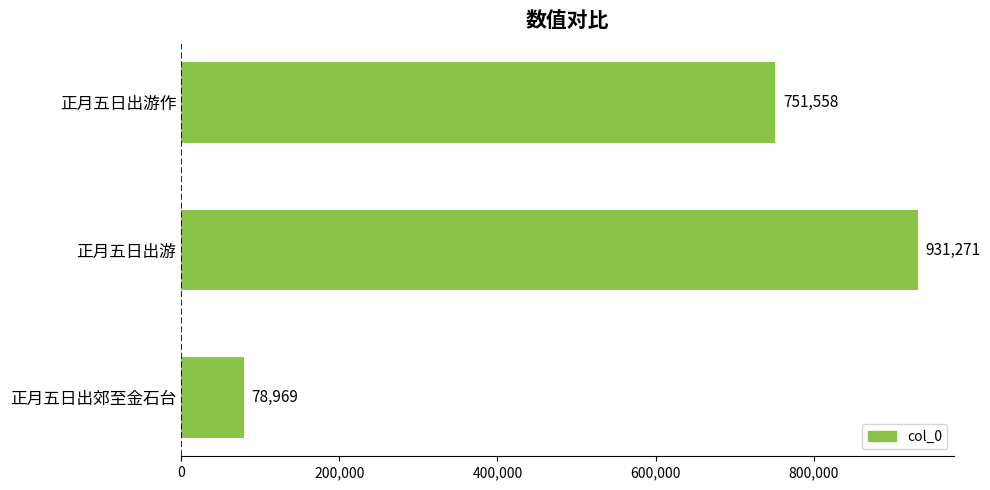

How many data points are less than 751558?

1